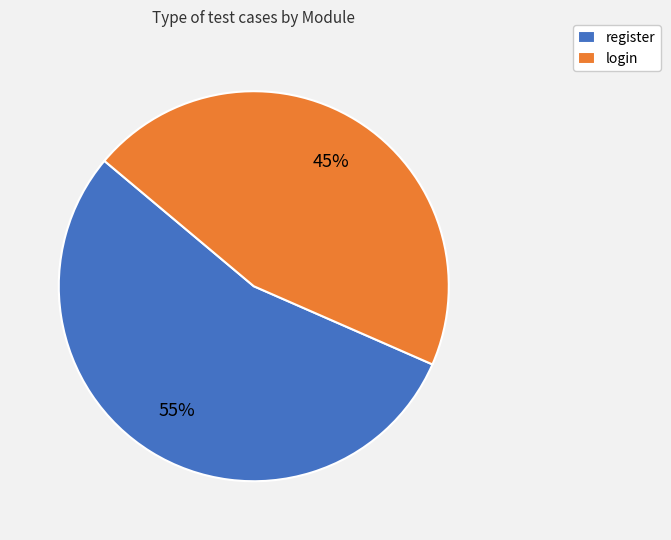

What is the ratio of the value at register to the value at login?

1.2